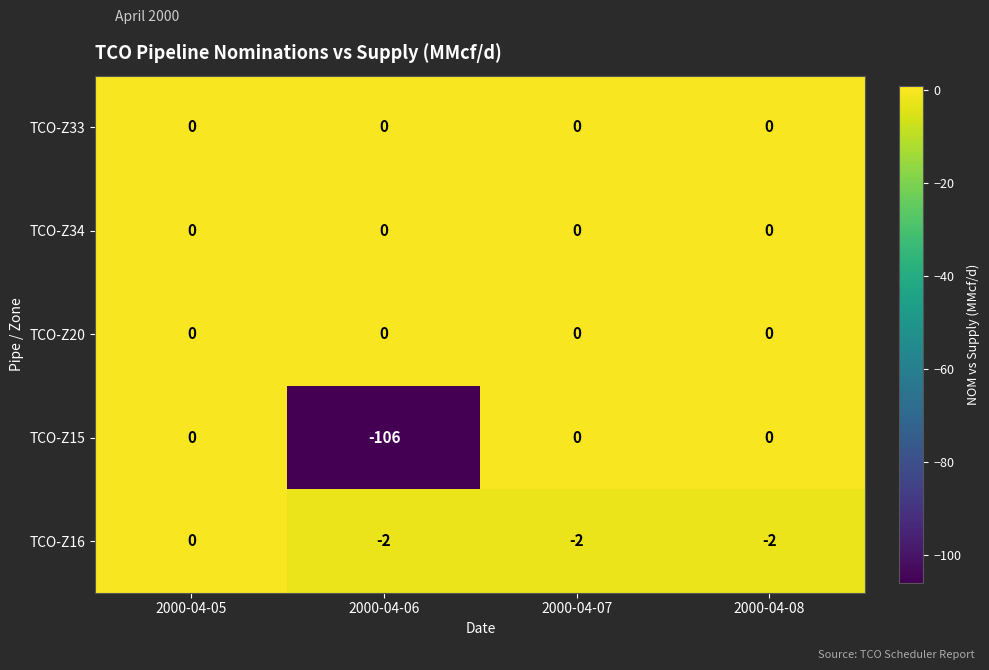

What is the difference between the TCO-Z15 values at 2000-04-08 and 2000-04-06?

106